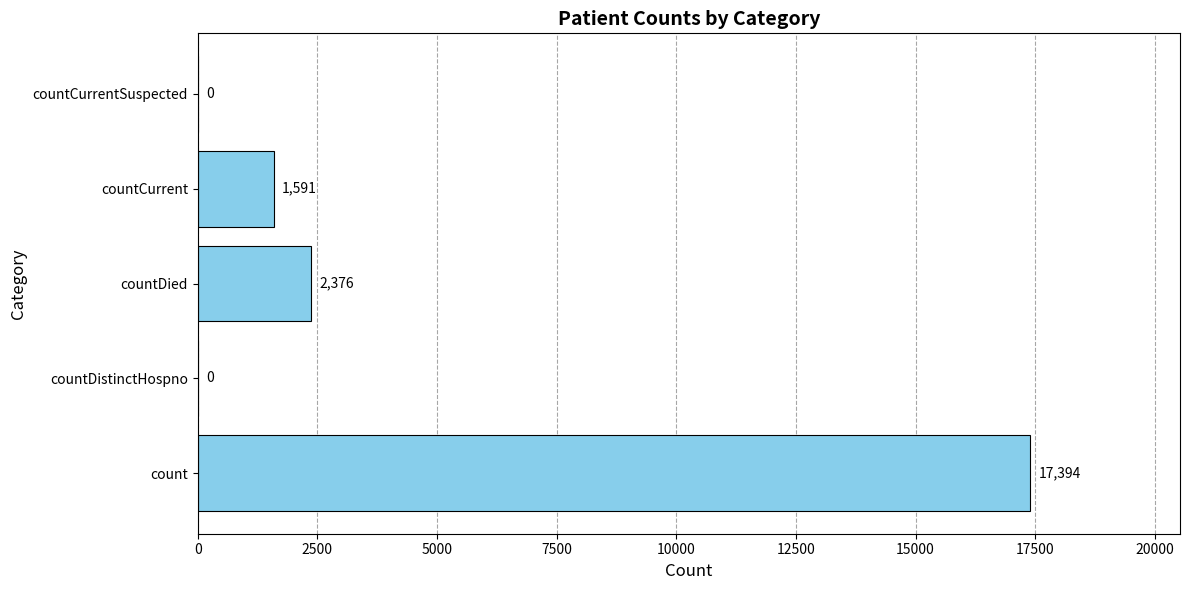

How many values are above zero?

3